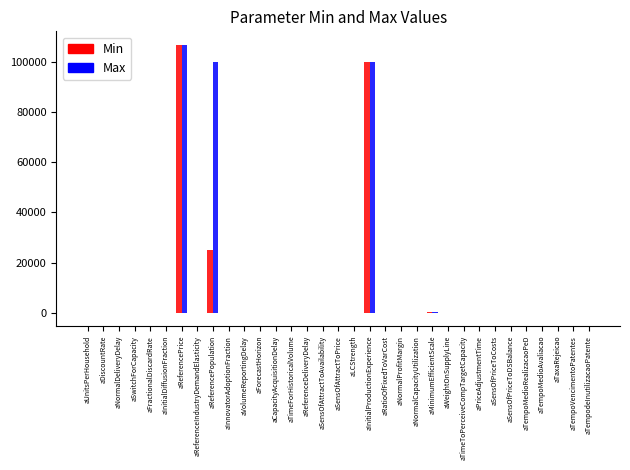

What is the highest value of the Max series?

107000.0